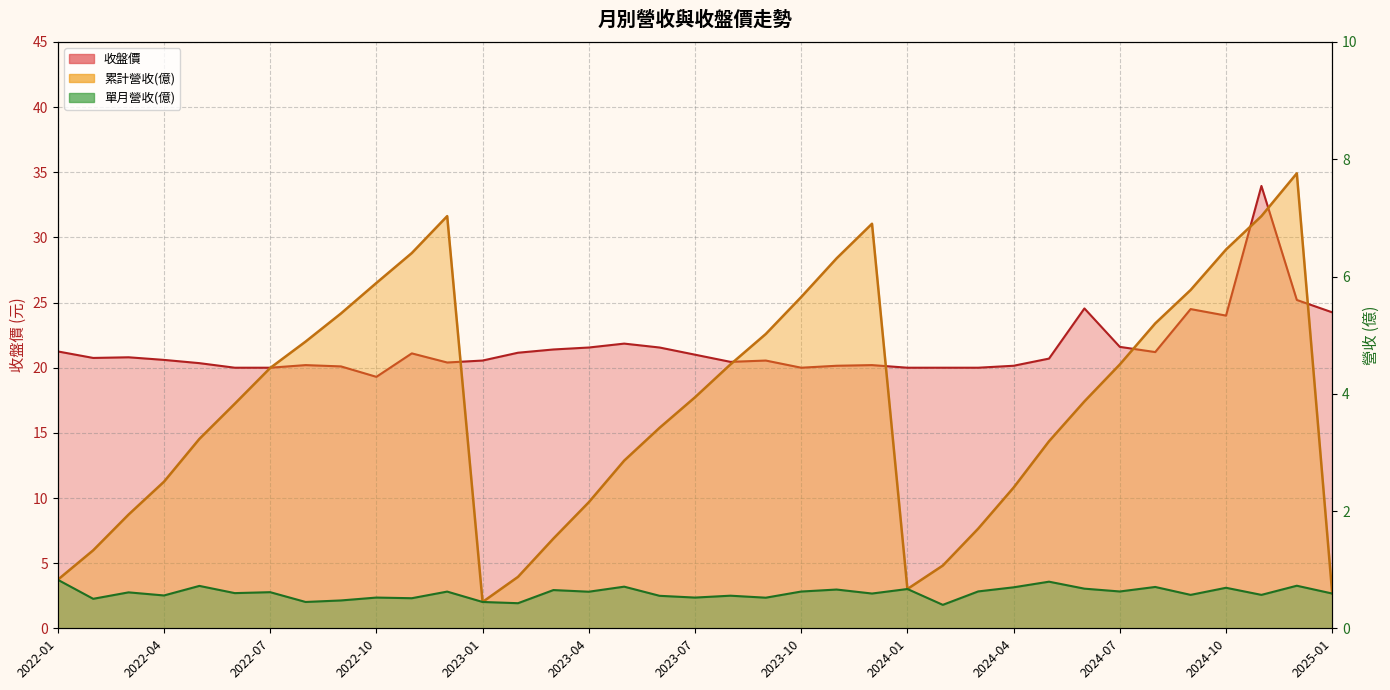

At 2023-09, list the series in order from largest to smallest.

收盤價, 累計營收, 單月營收